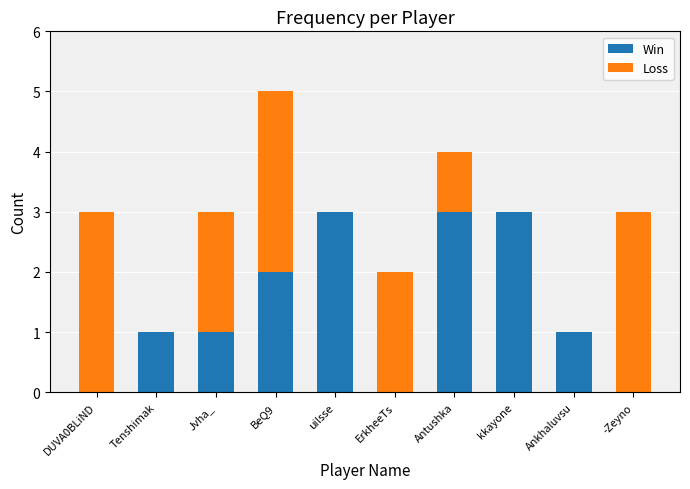

How many data points does each series have?

10